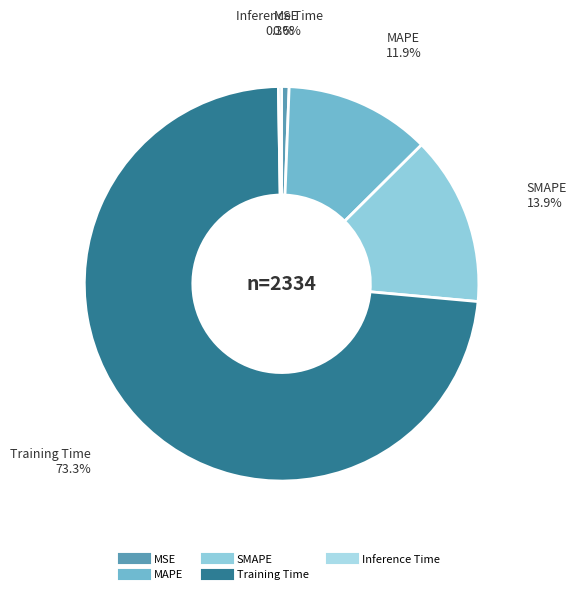

What is the total percentage of SMAPE and MAPE?

25.8%